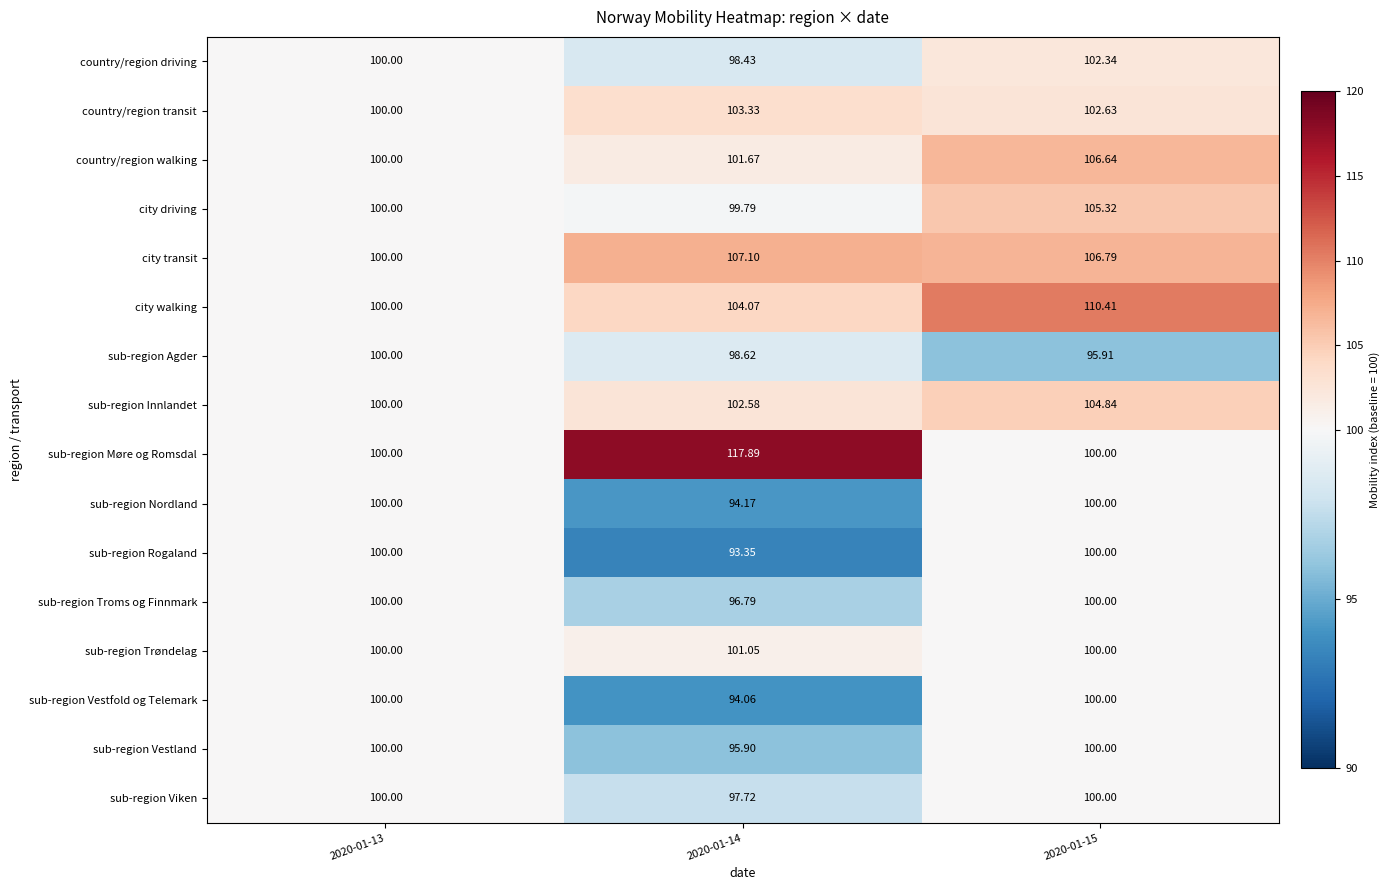

Count the number of categories in the chart.

3